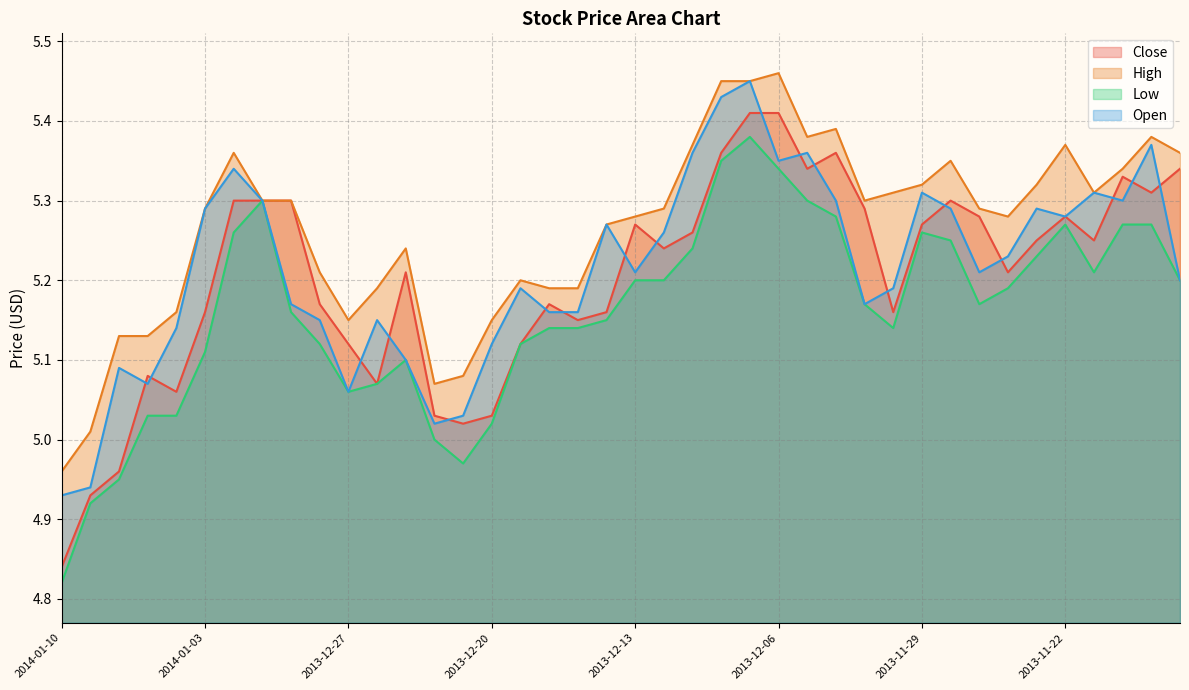

What position from the left is 2013-11-18?

40